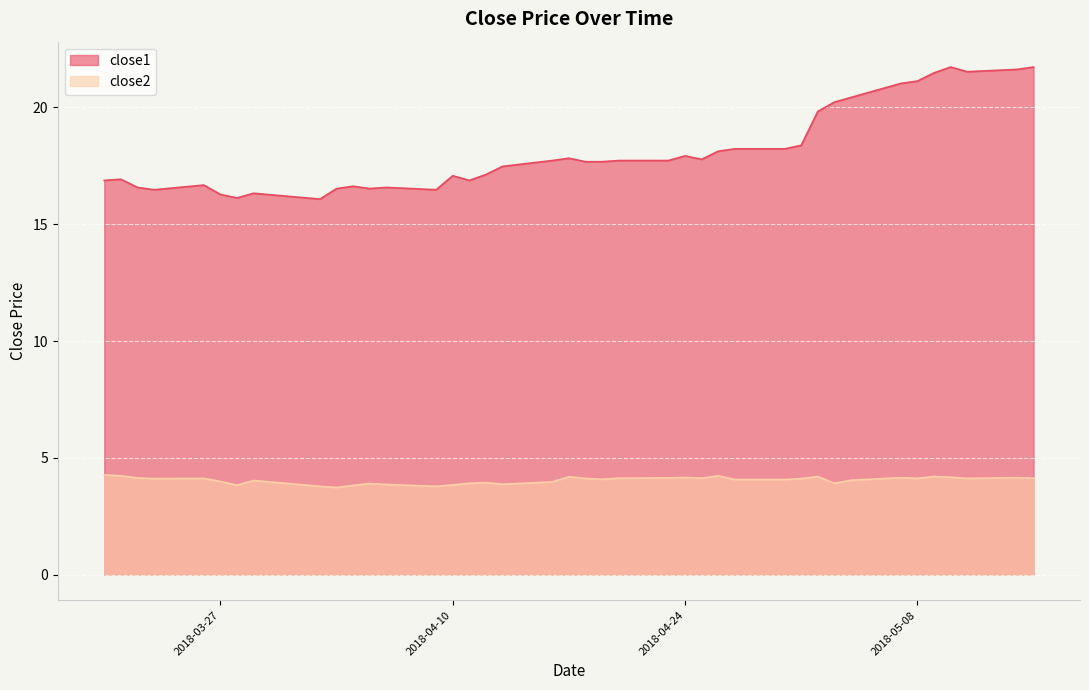

Is the value of close2 at 2018-04-20 greater than the value of close1 at 2018-03-22?

No